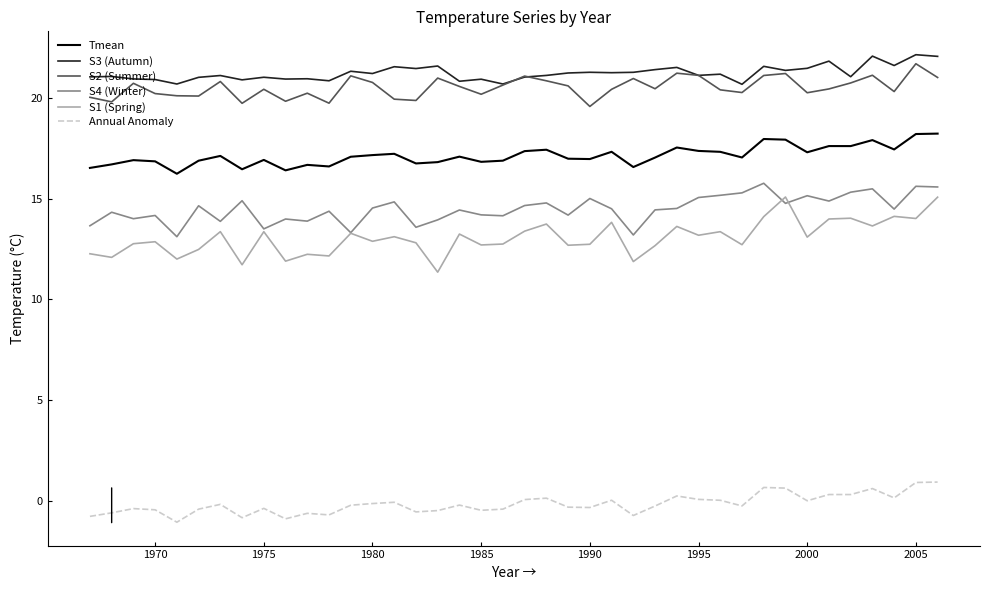

True or false: Annual Anomaly and S2 (Summer) cross at least once.

False